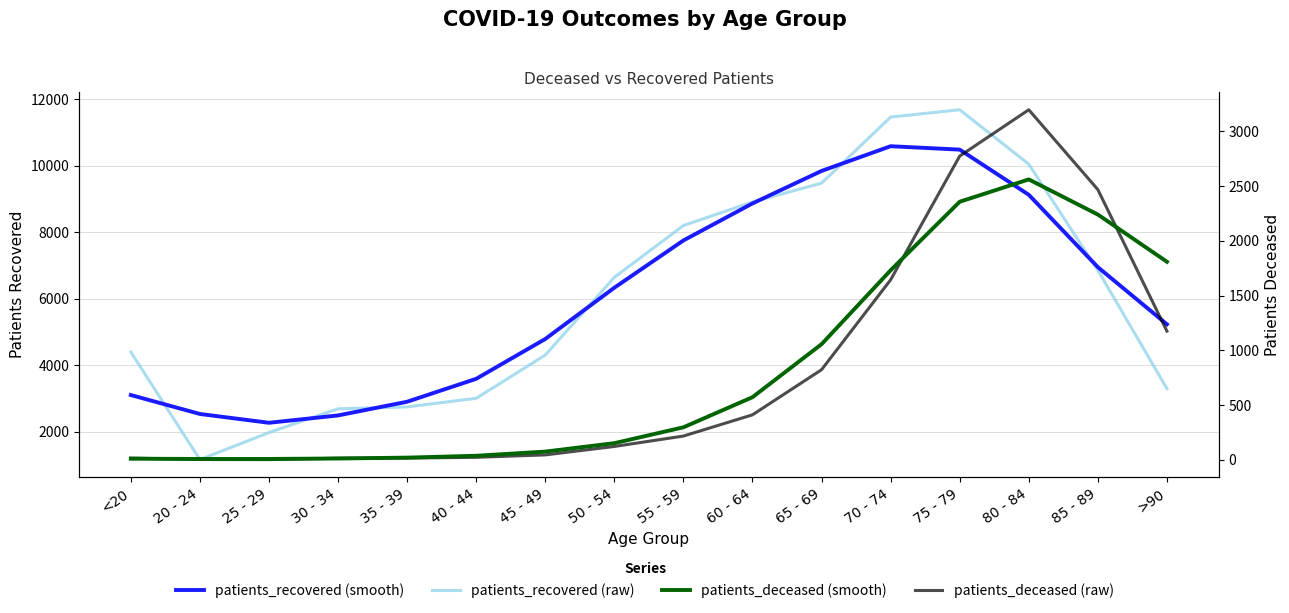

True or false: patients_deceased and patients_recovered intersect in this chart.

False